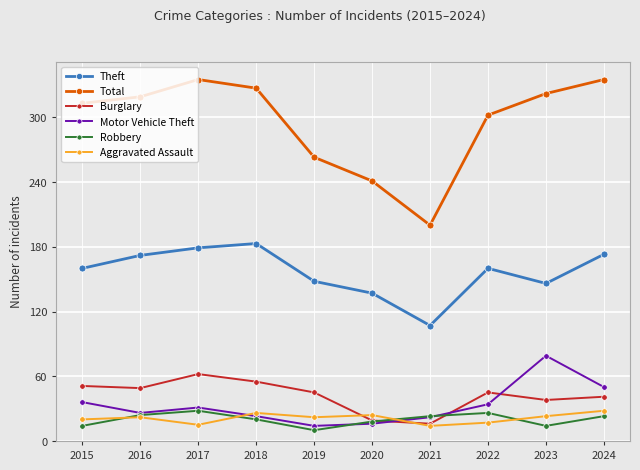

Where is Total nearest to the value 267?

2019